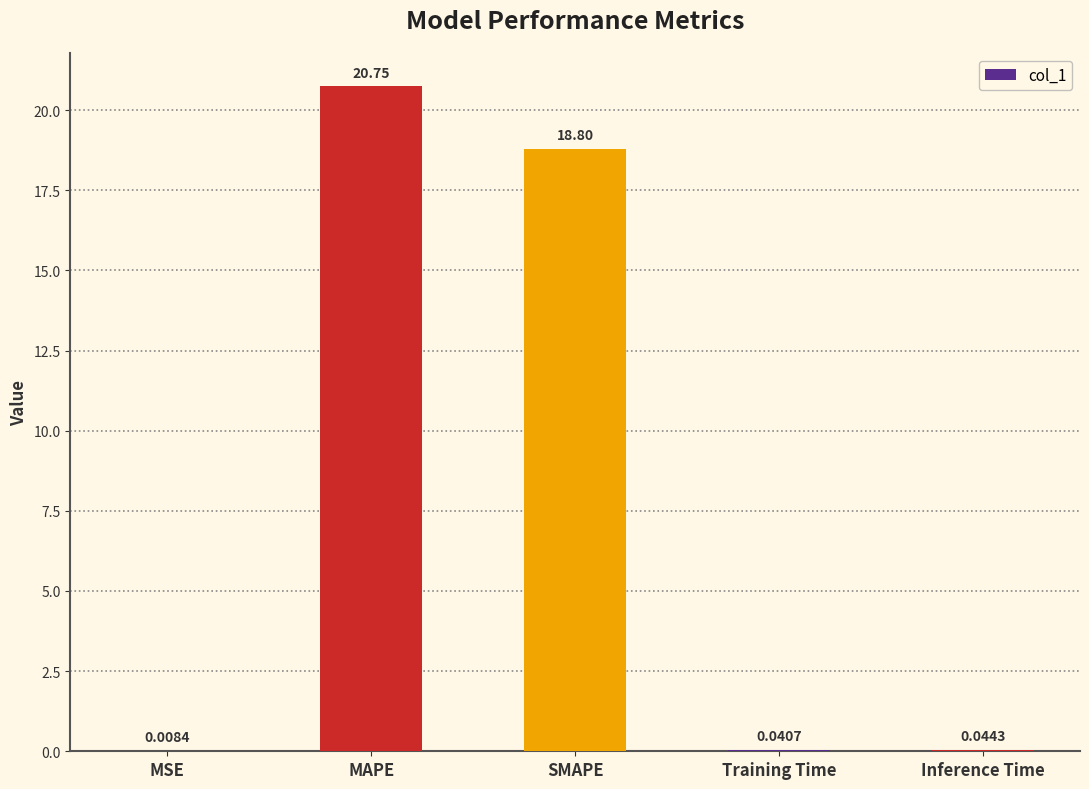

What is the sum of the values at Training Time and SMAPE?

18.8